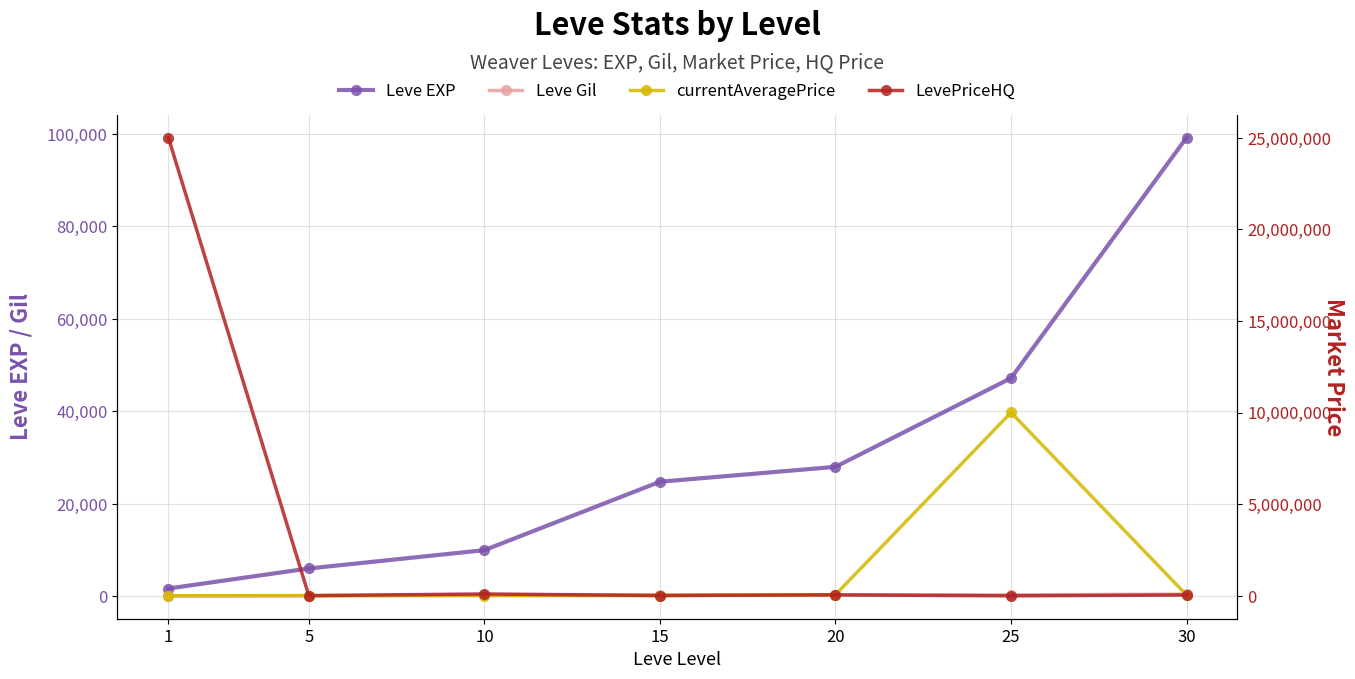

True or false: Leve Gil and Leve EXP intersect in this chart.

False